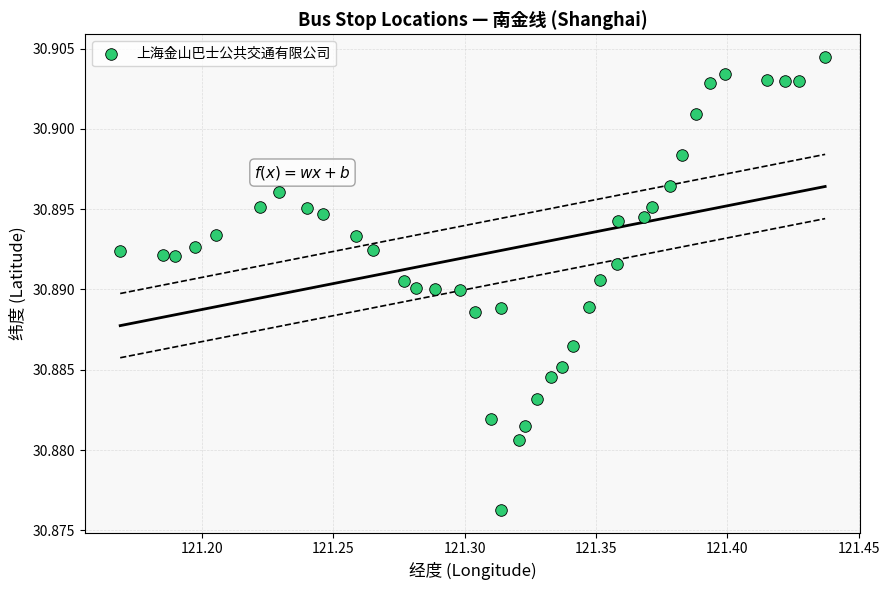

What is the range of X values (max minus min)?

0.3